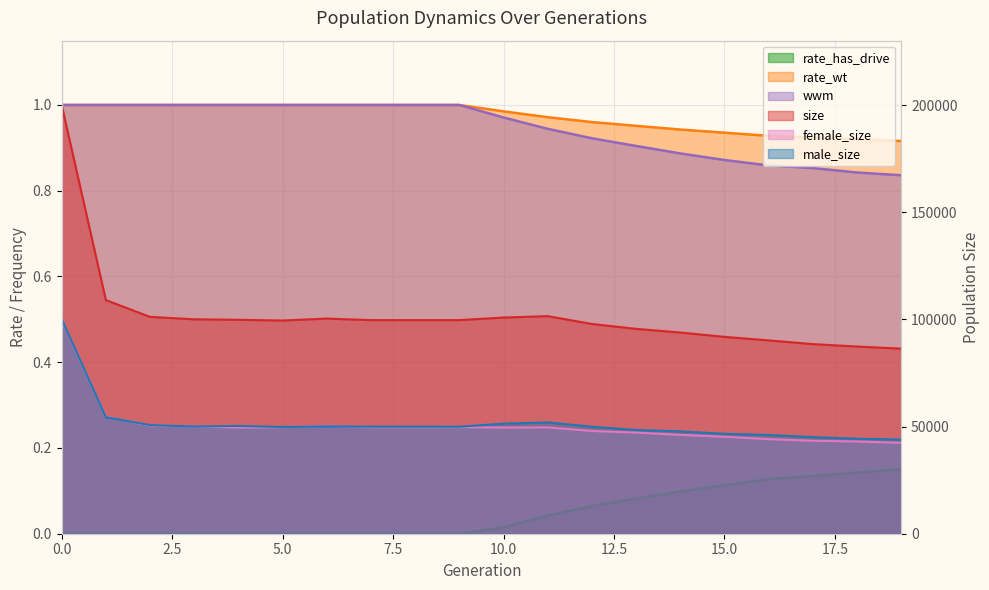

Is the value of rate_has_drive at 18 greater than the value of wwm at 17?

No